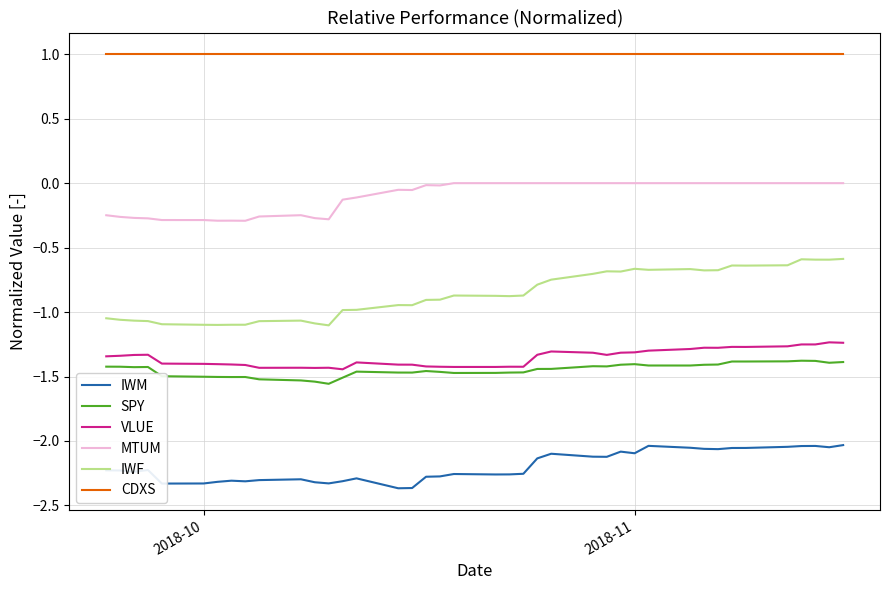

Which series has the widest spread of values?

IWF